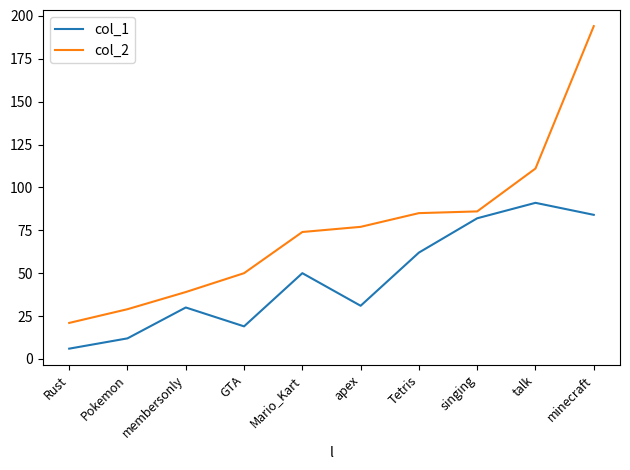

At which category does the chart reach its minimum across all series?

Rust